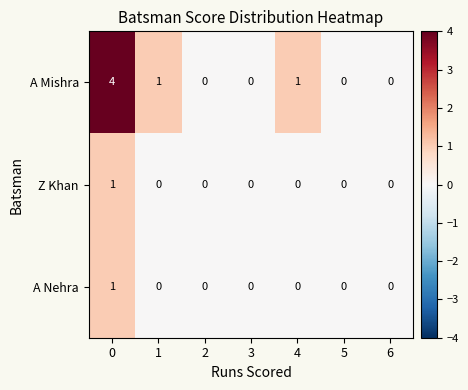

Reading left to right, extract all data points from this chart.

A Mishra: 4	1	0	0	1	0	0
Z Khan: 1	0	0	0	0	0	0
A Nehra: 1	0	0	0	0	0	0